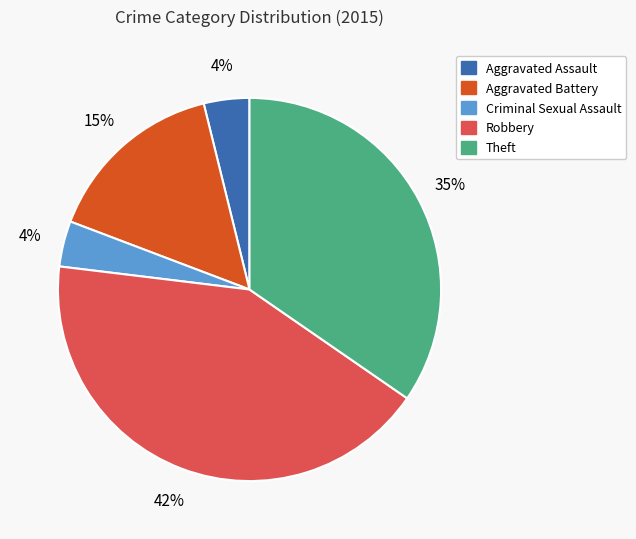

To the nearest percent, what percentage of the pie is Robbery?

42%